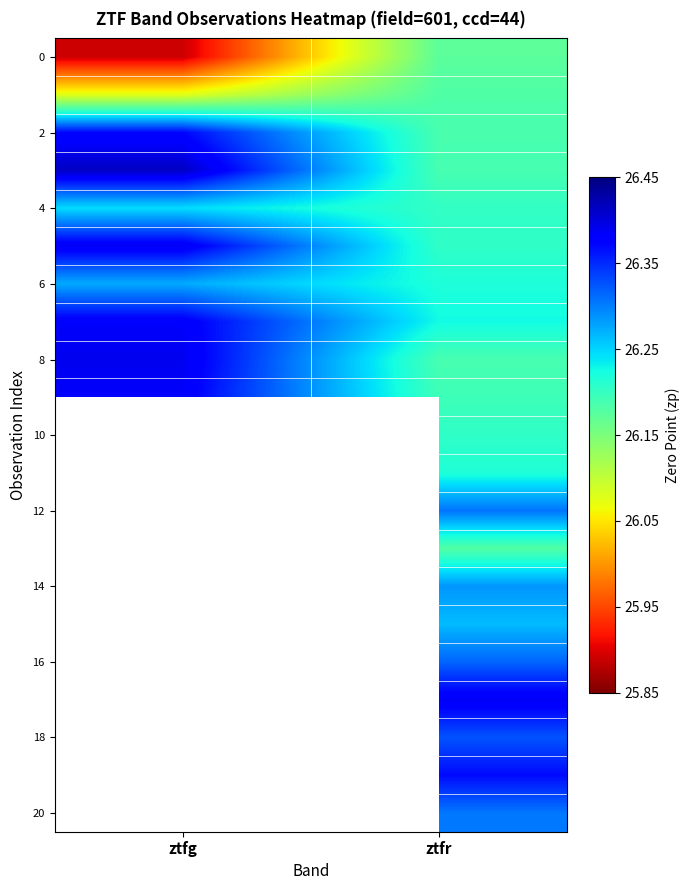

At which category does the chart reach its peak across all series?

ztfg